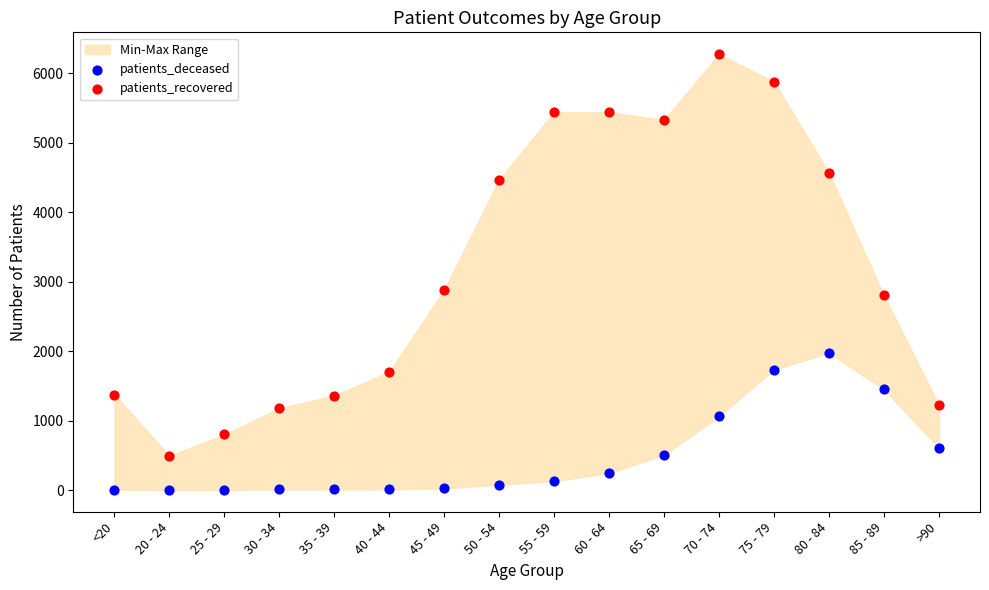

Across all series, what Y value is closest to 3139?

2881